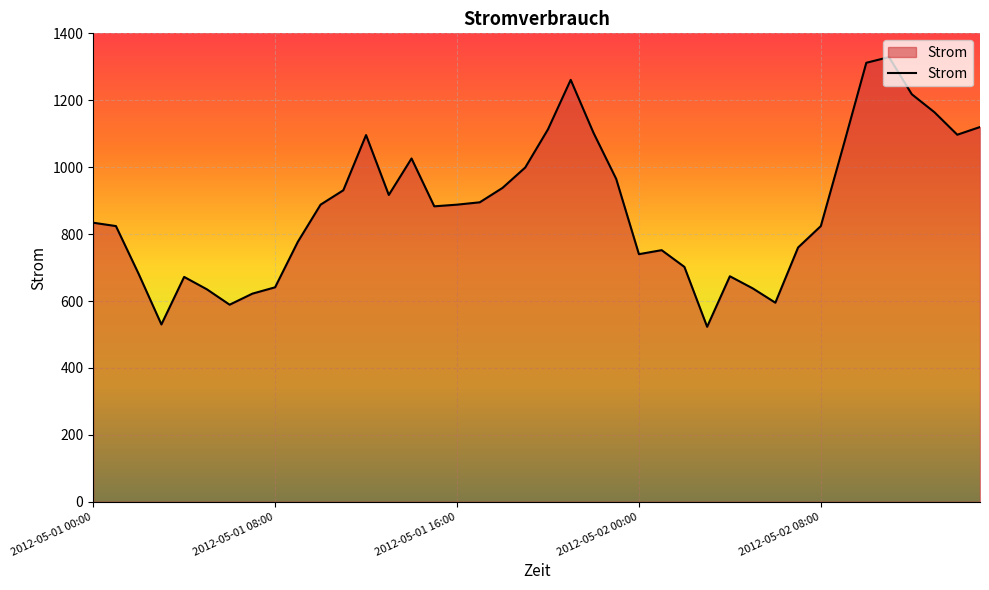

Does the chart have visible grid lines?

Yes